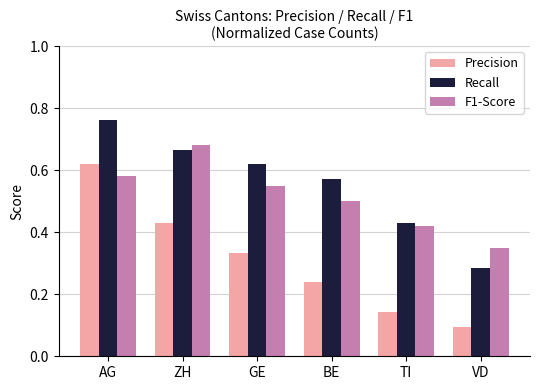

The value of Precision at ZH is 0.6. True or false?

False